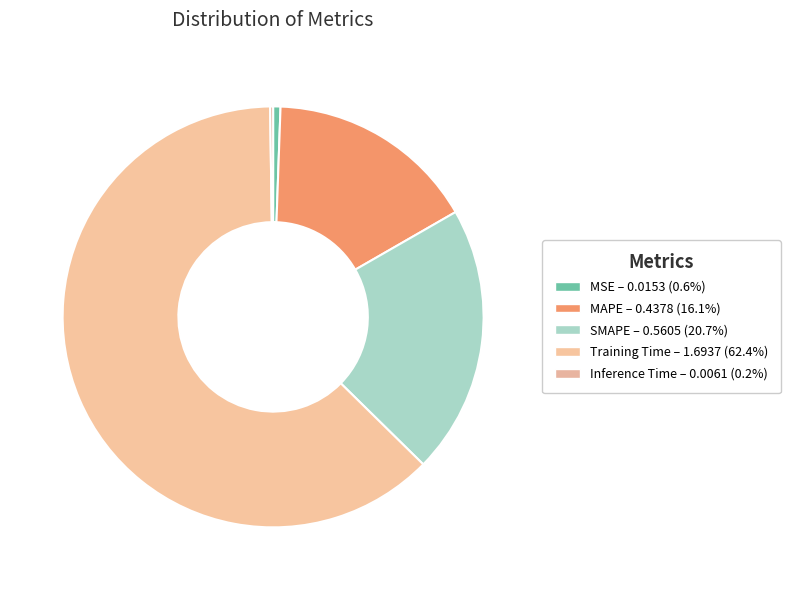

Is Training Time the majority of the pie?

Yes